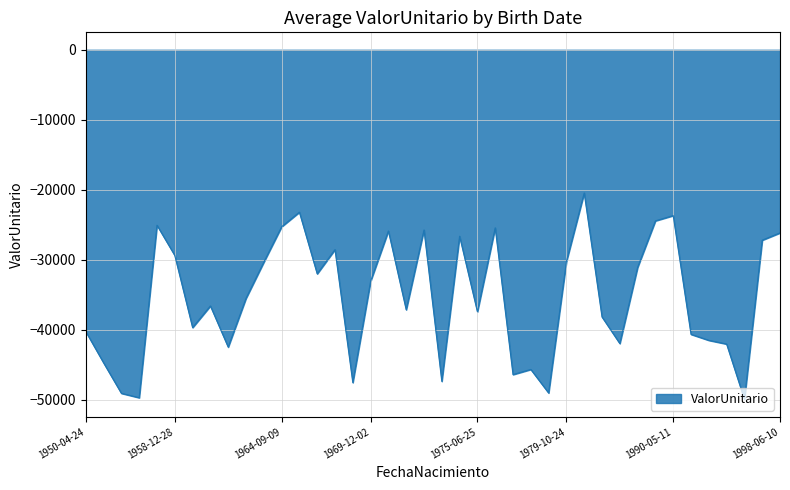

What is the difference between the maximum and minimum values?

29477.2